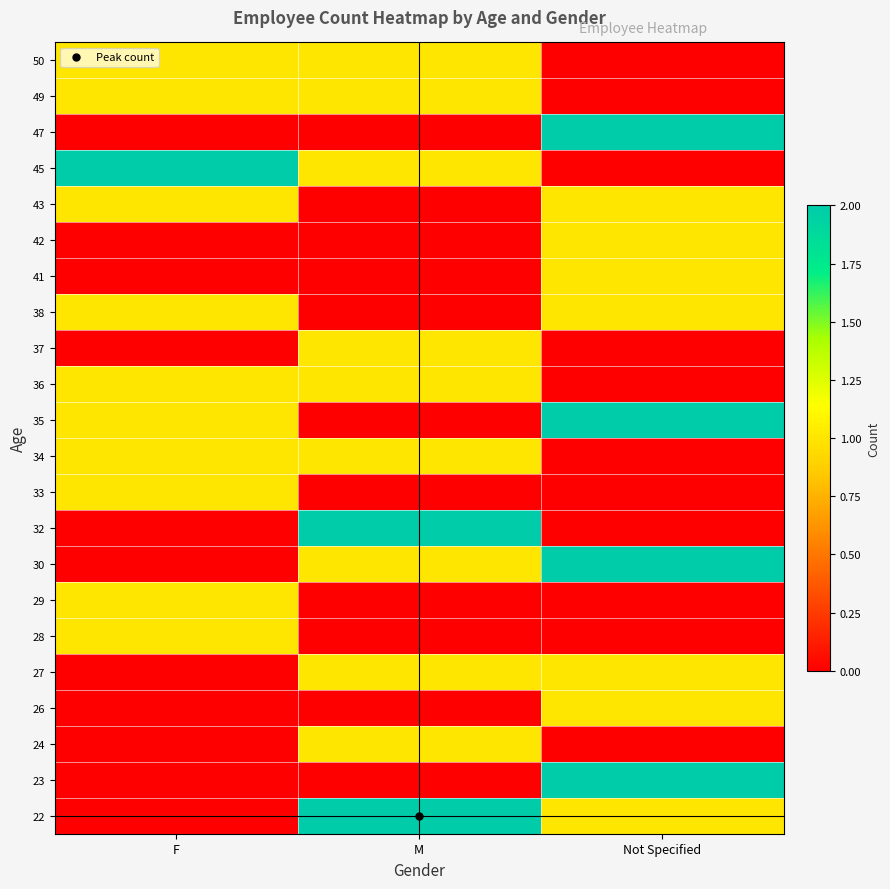

At M, list the series in order from largest to smallest.

22, 32, 24, 27, 30, 34, 36, 37, 45, 49, 50, 23, 26, 28, 29, 33, 35, 38, 41, 42, 43, 47